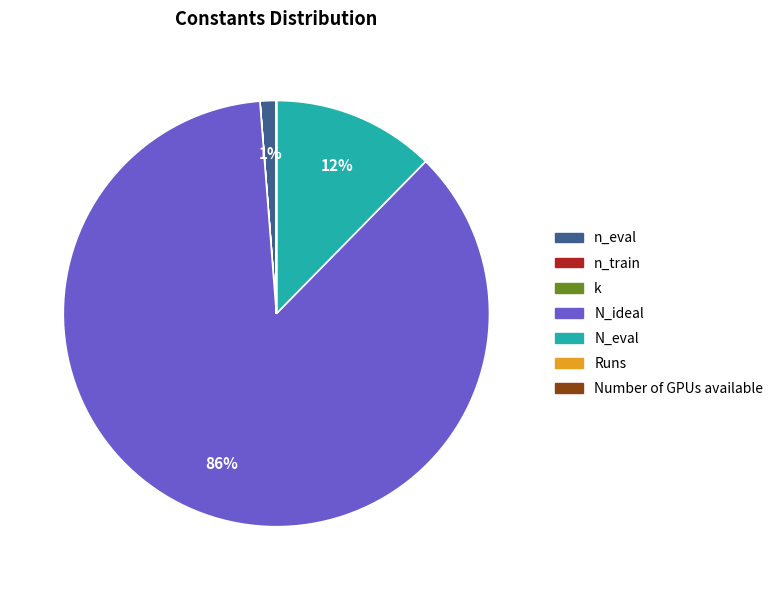

Which slice is the largest?

N_ideal